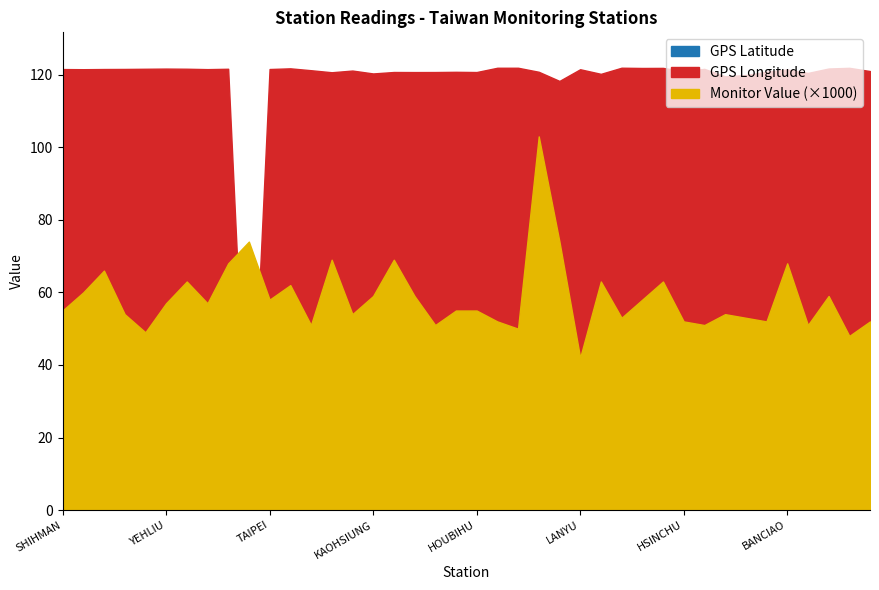

Where is GPS Longitude nearest to the value 60?

KINMEN